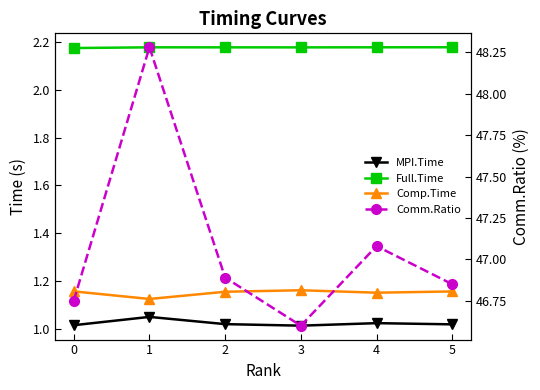

Which series has the largest range (max minus min)?

Comm.Ratio